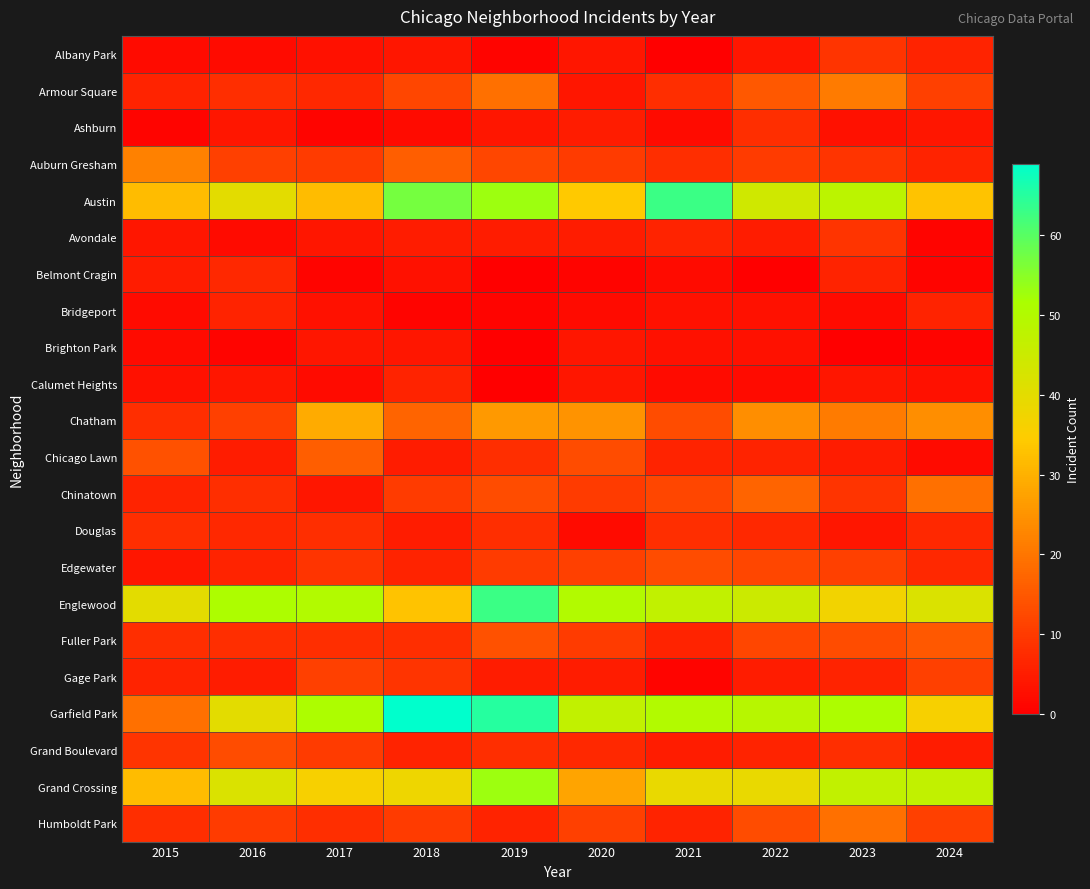

Between 2016 and 2015, which is larger?

2016